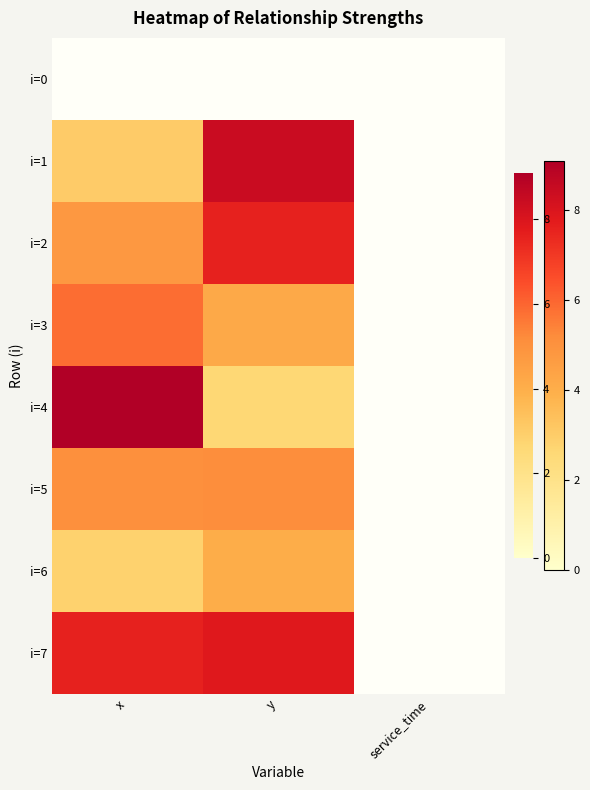

How many values in the i=3 series are below 4?

1